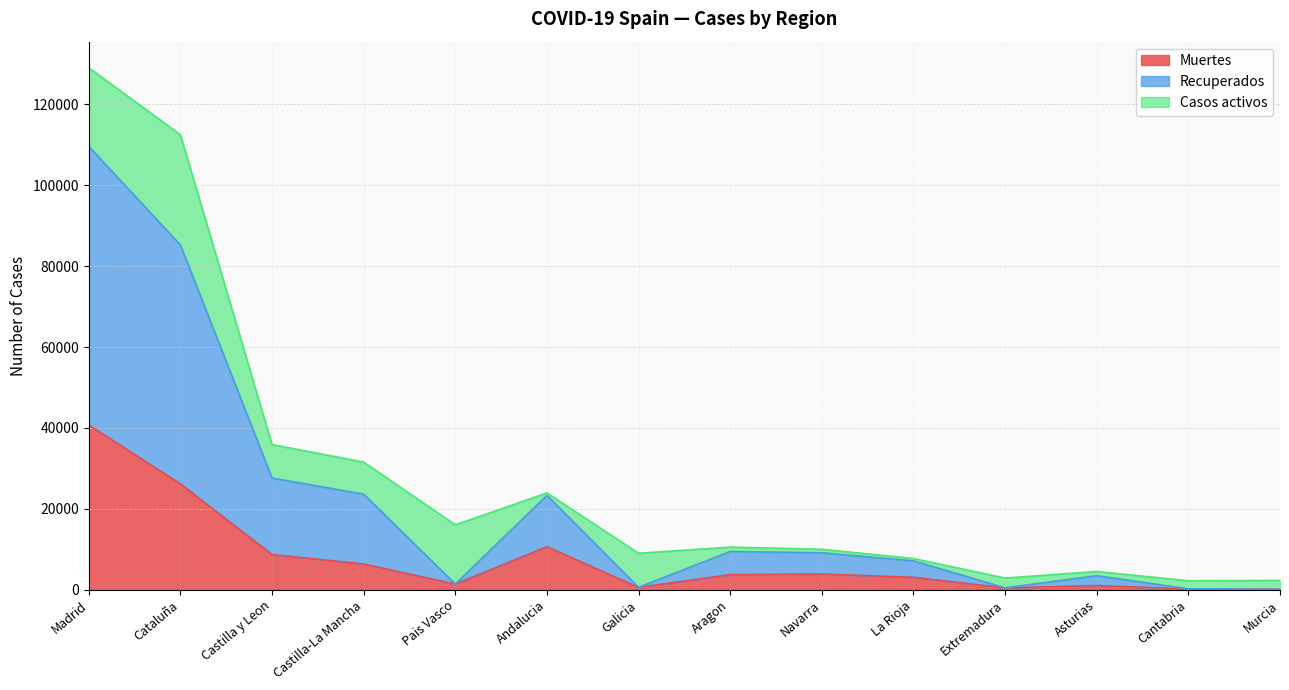

What is the label of the 3rd point from the left?

Castilla y Leon